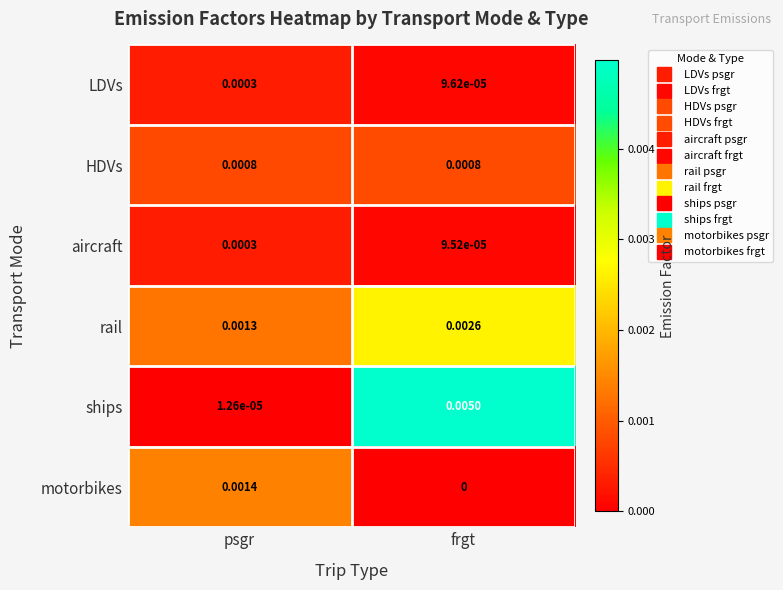

At which category does the chart reach its minimum across all series?

frgt